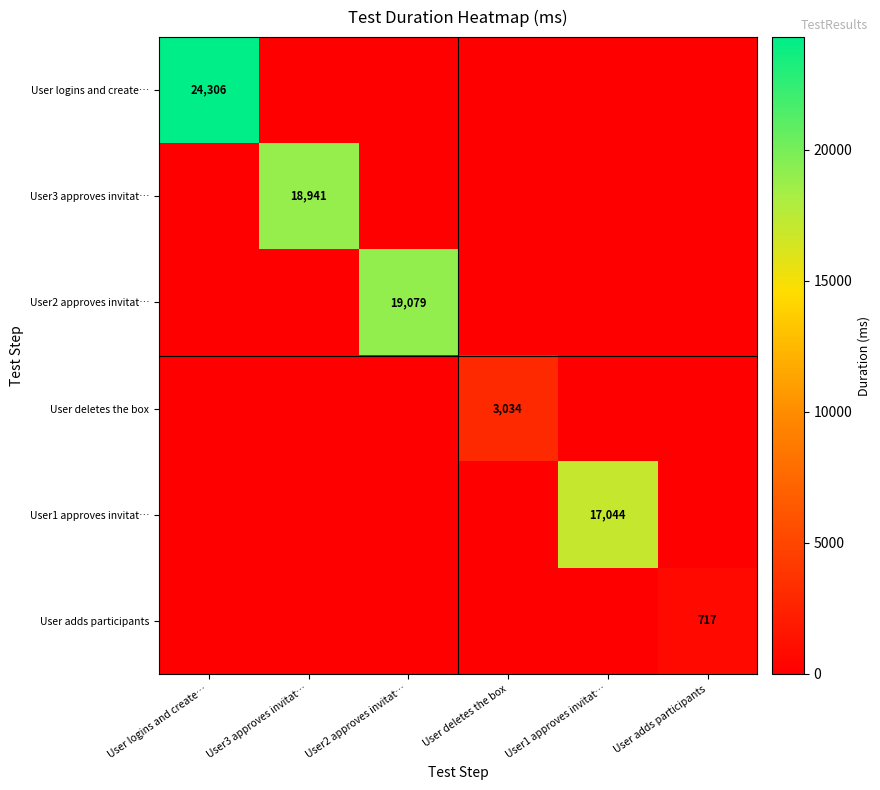

Is it true that User2 approves invitat… equals 33264 at User2 approves invitat…?

False